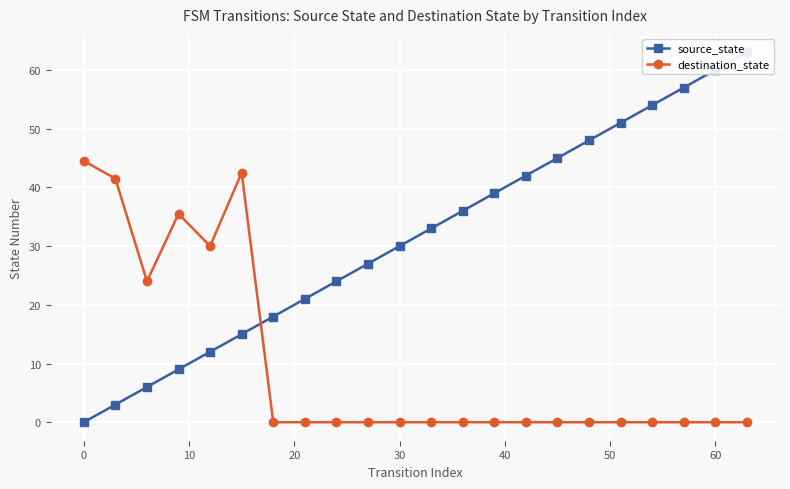

Is it true that destination_state equals 0.0 at 30?

True